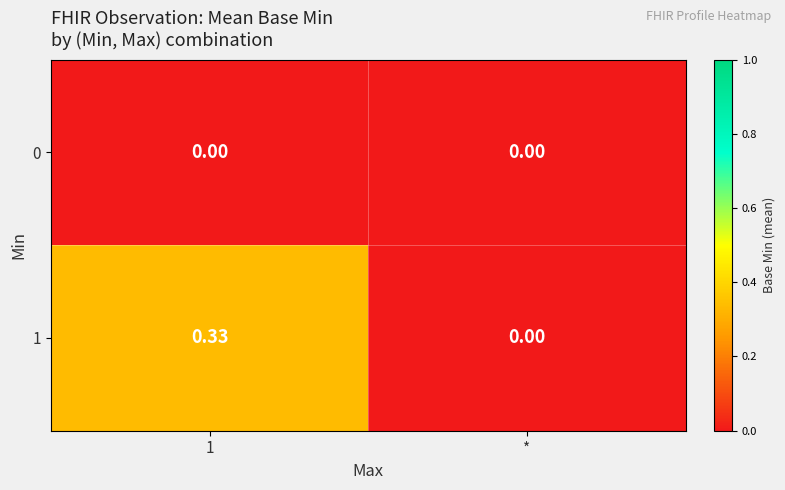

Which series changed the most between 1 and *?

row_1